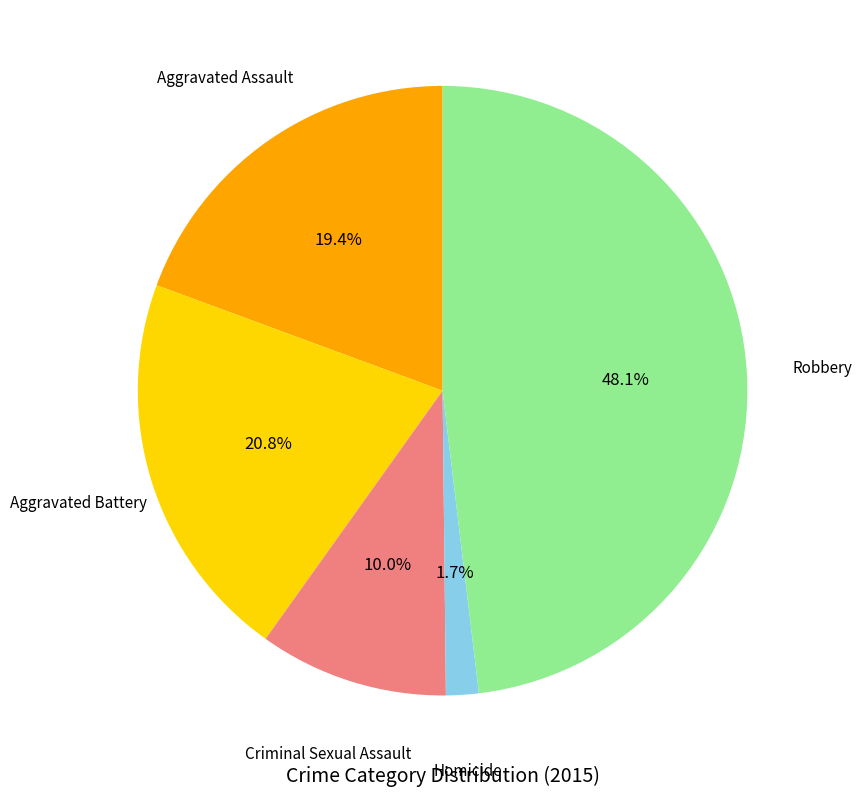

Which category has the smallest portion of the pie?

Homicide